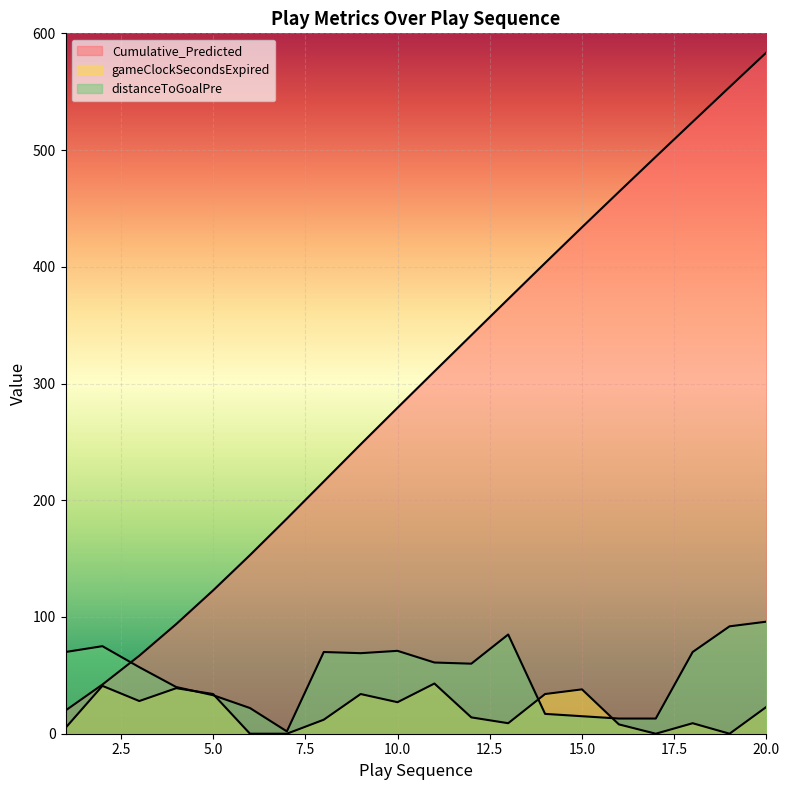

What is the approximate value of distanceToGoalPre at 8?

70.0